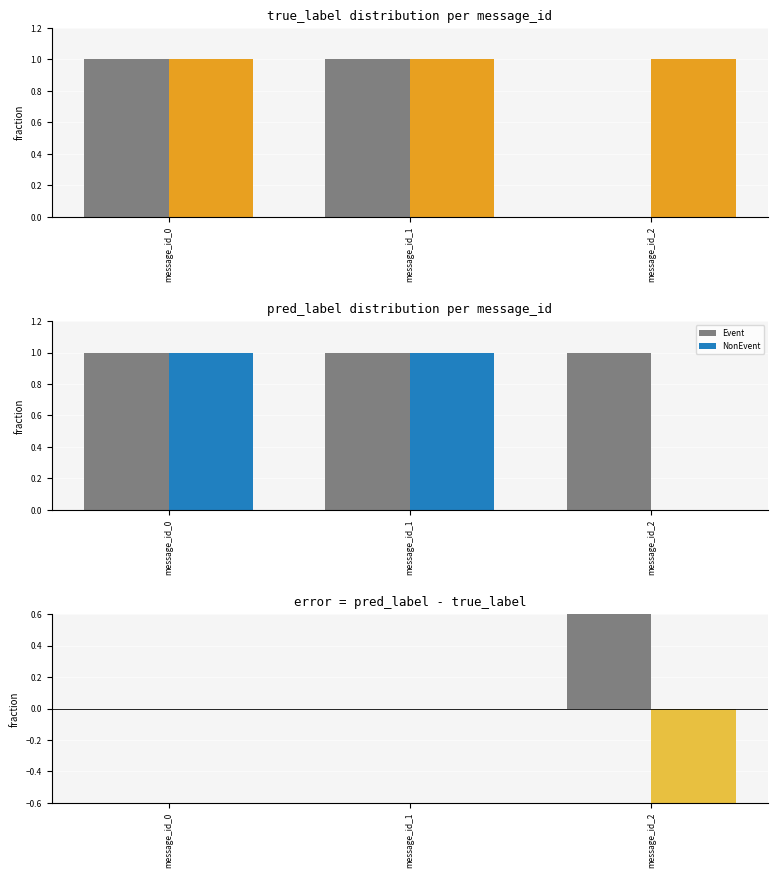

At how many categories does at least one series exceed 0?

1